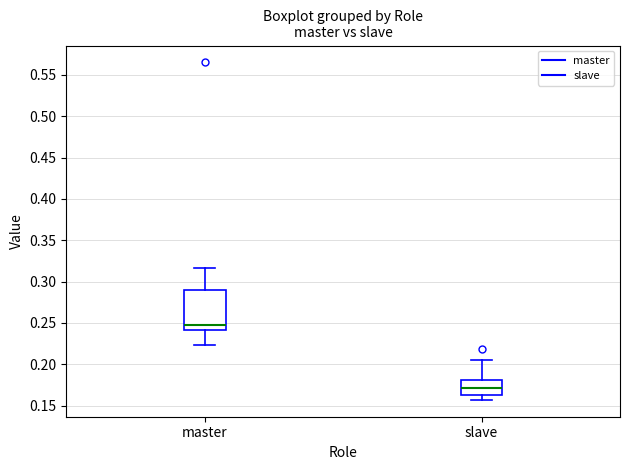

Which box is the tallest, from its lower edge to its upper edge?

master